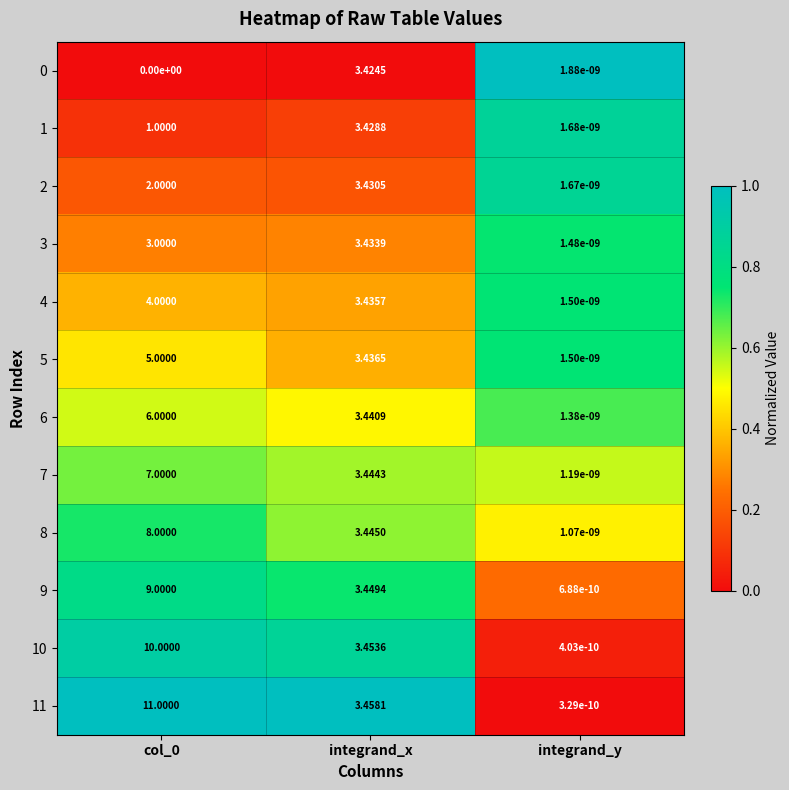

At which label does 5 reach its minimum?

integrand_y